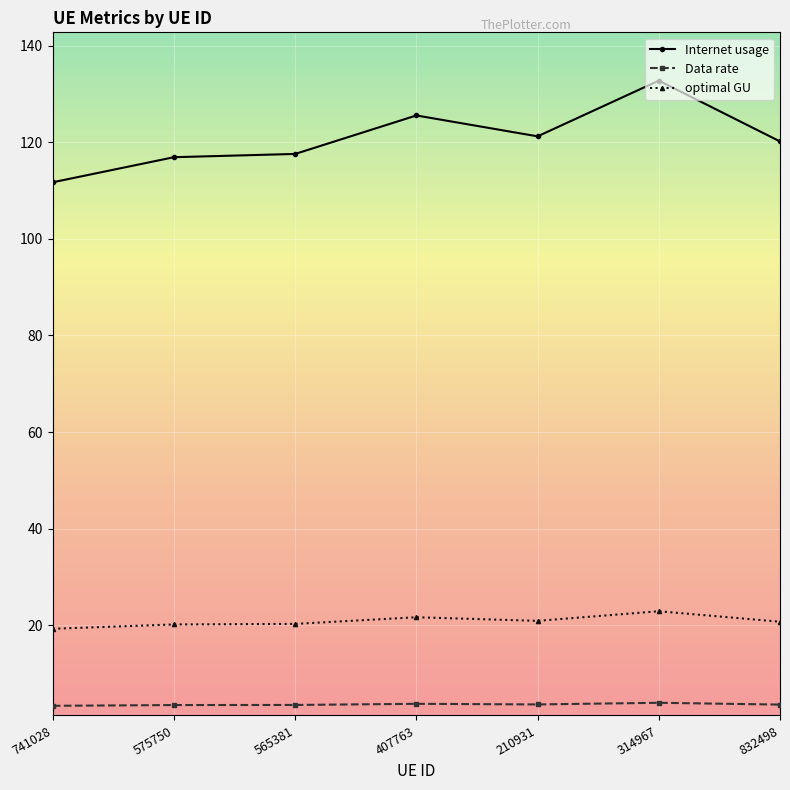

True or false: Internet usage has more than 0 interior local peaks.

True